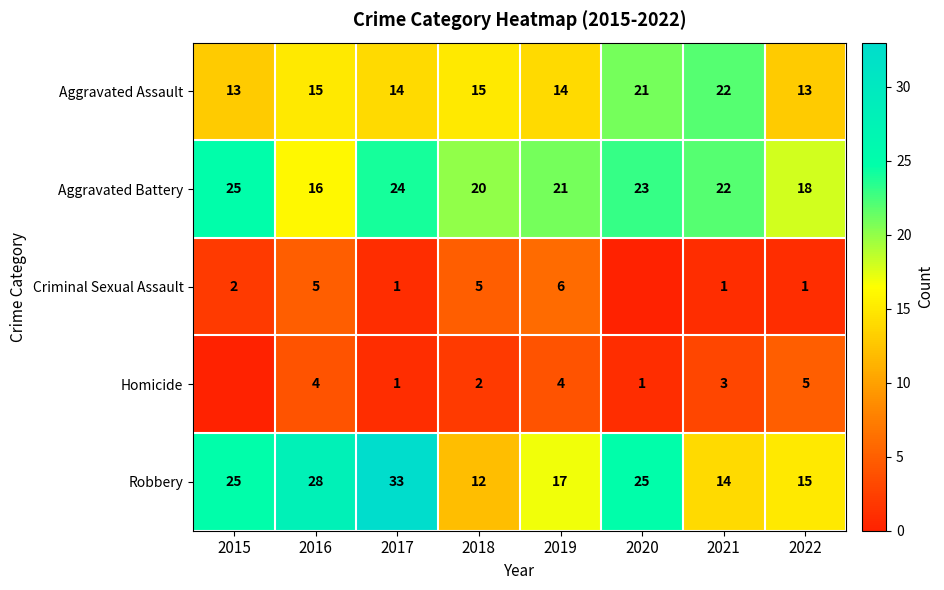

What is the lowest value of the Aggravated Assault series?

13